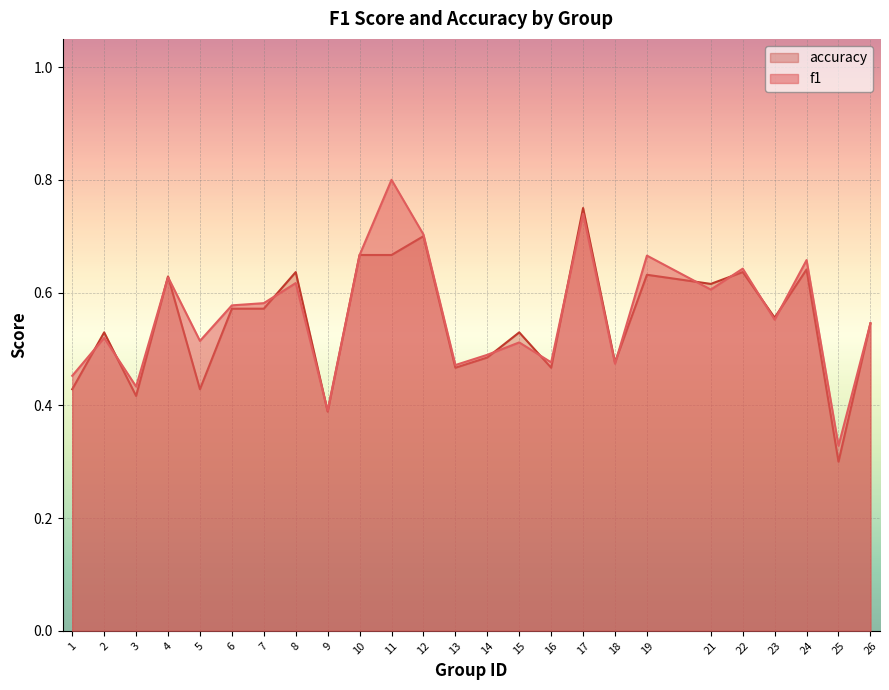

At 24, list the series in order from largest to smallest.

f1, accuracy